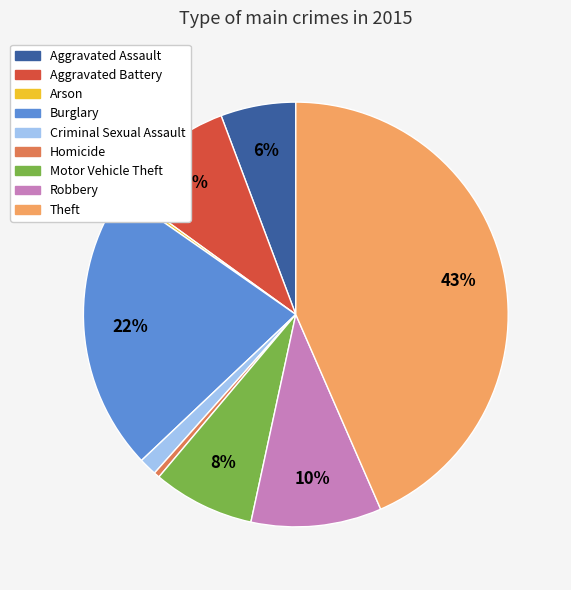

Which slice is the largest?

Theft